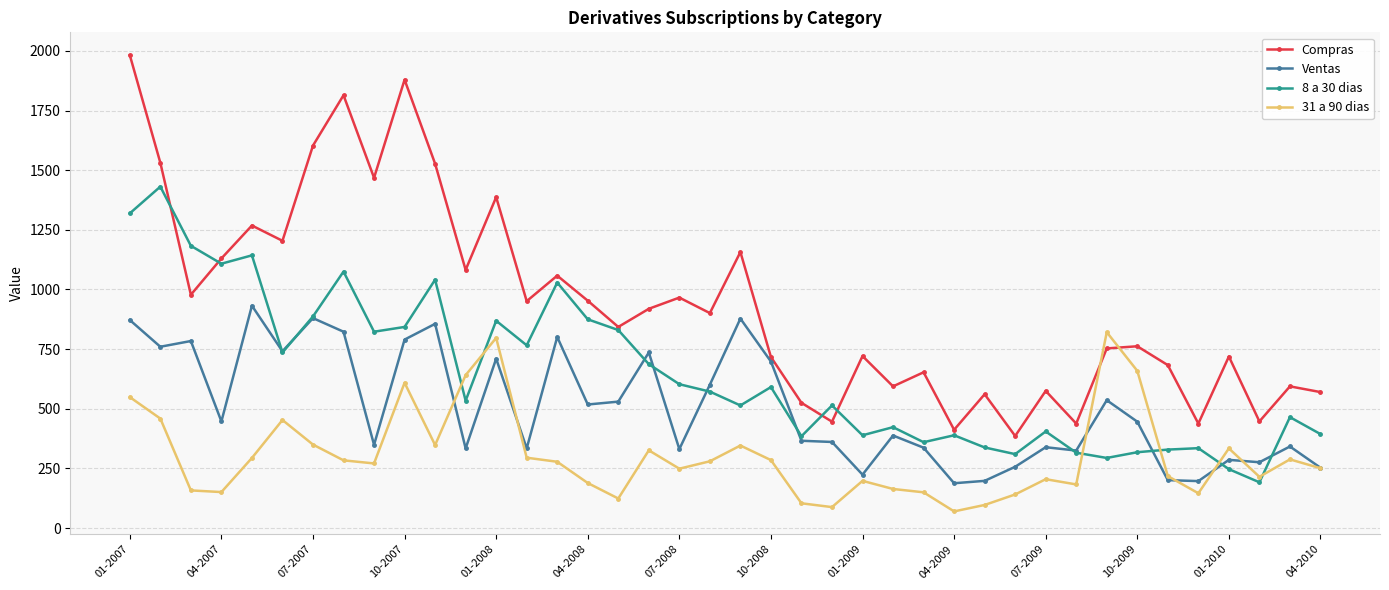

How many lines are shown in the chart?

4